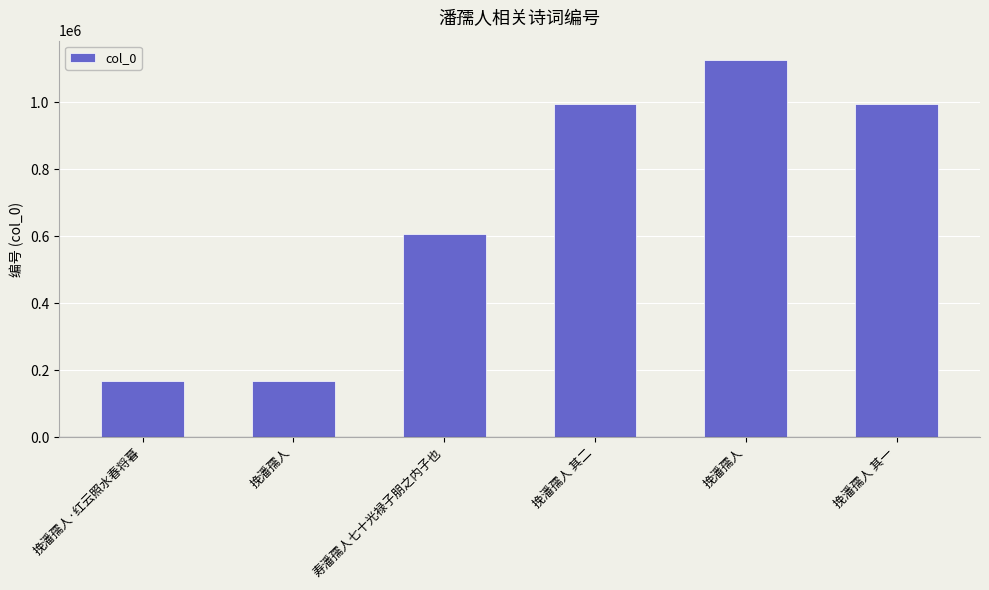

The chart shows a value of 607127 at 寿潘孺人七十光禄子朋之内子也. True or false?

True